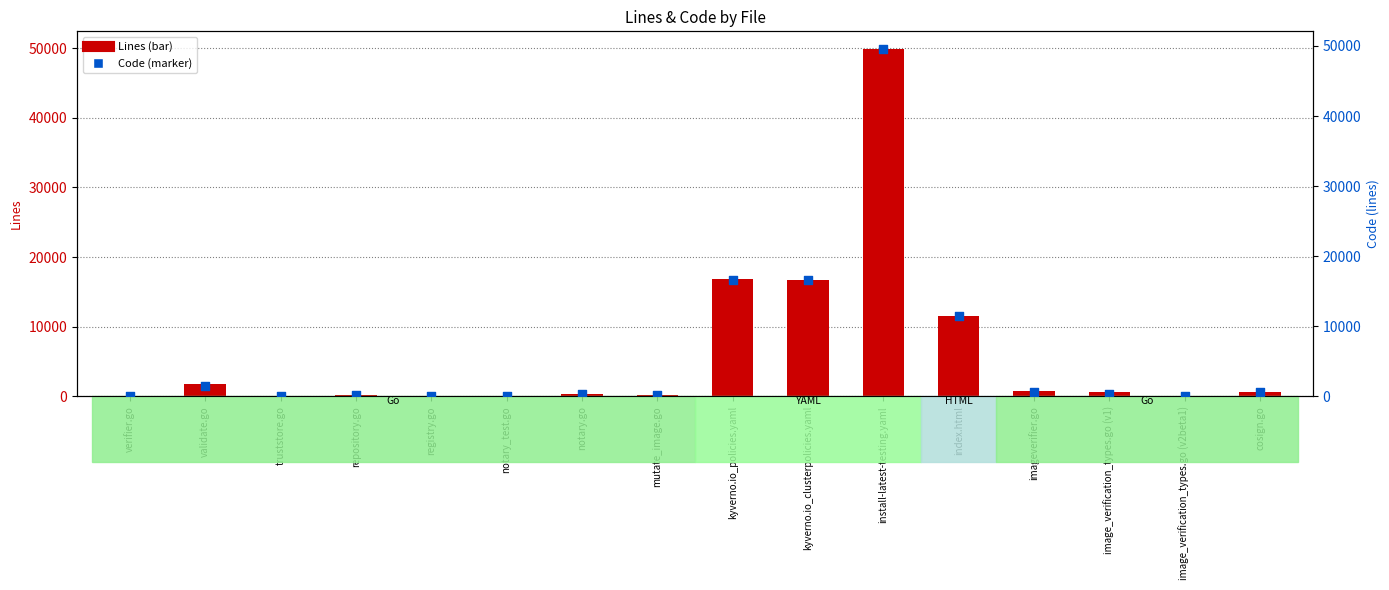

At how many categories does at least one series exceed 47604?

1